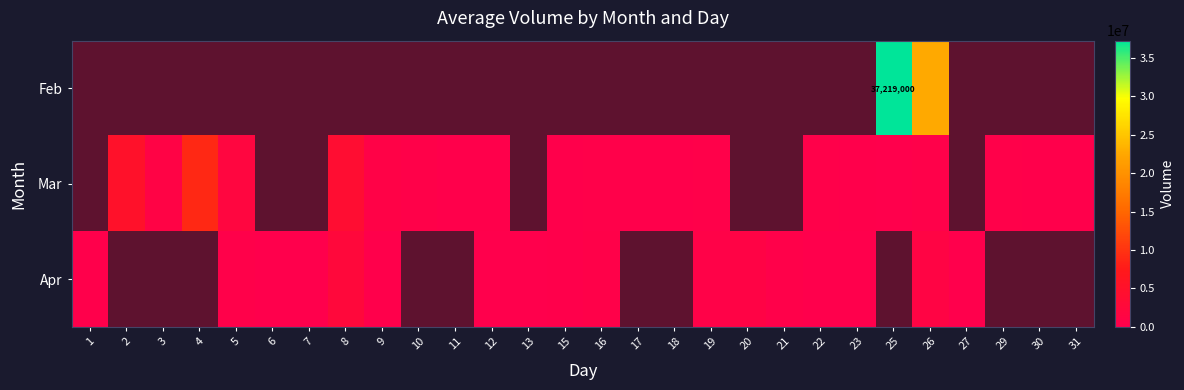

What is the sum of the Mar values at 4 and 16?

9209060.0